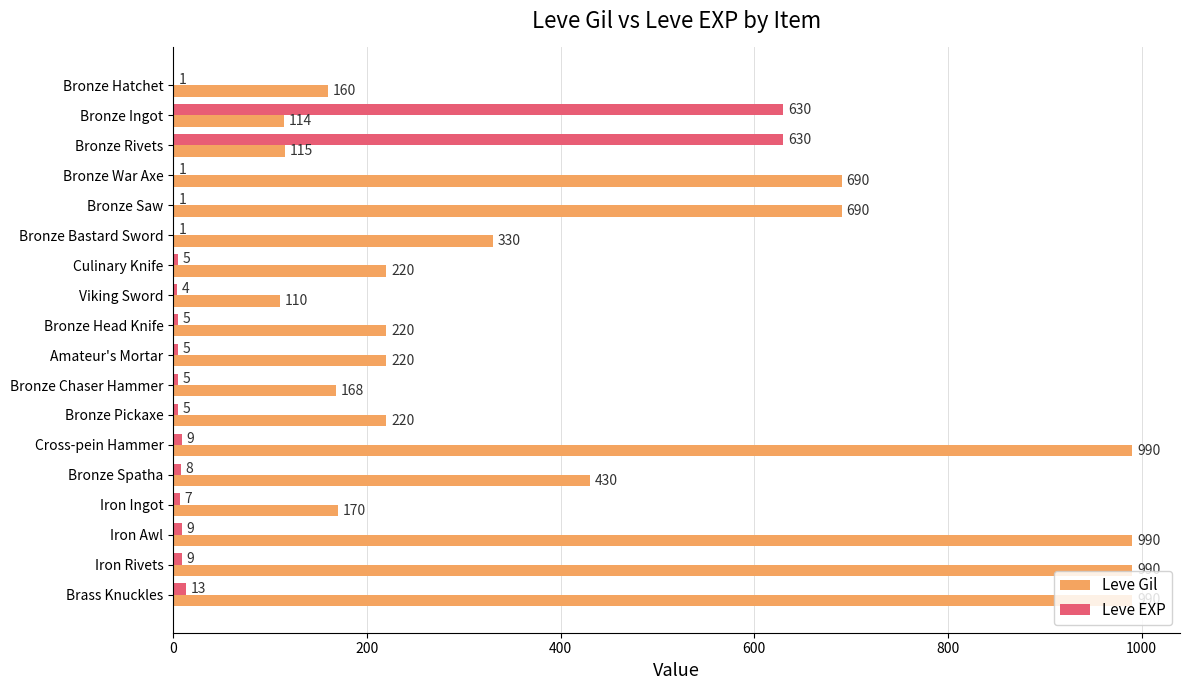

What are all the series names shown in the legend?

Leve Gil, Leve EXP